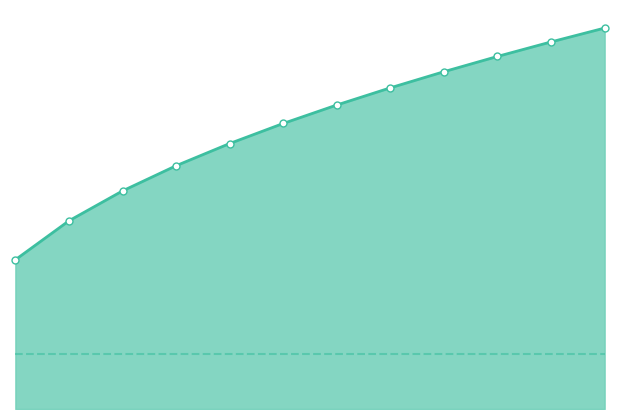

Rank the series at 0 from highest to lowest value.

upper_pi line, estimate